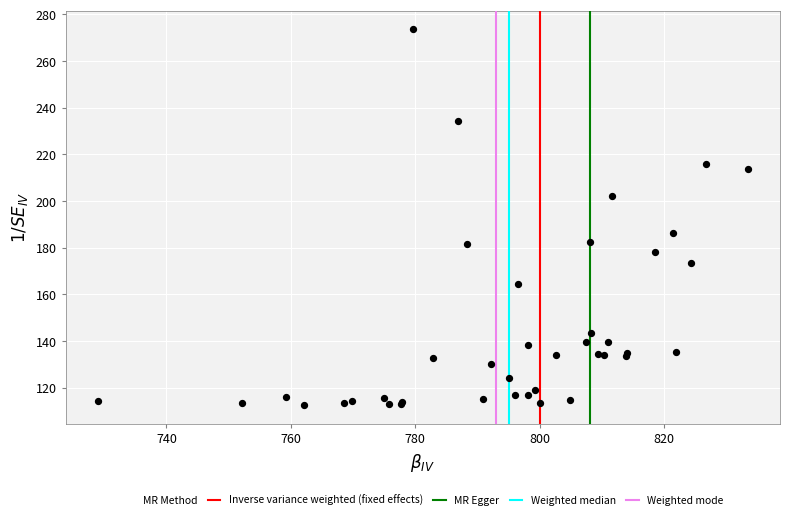

What Y value in the scatter plot is closest to 193?

186.1